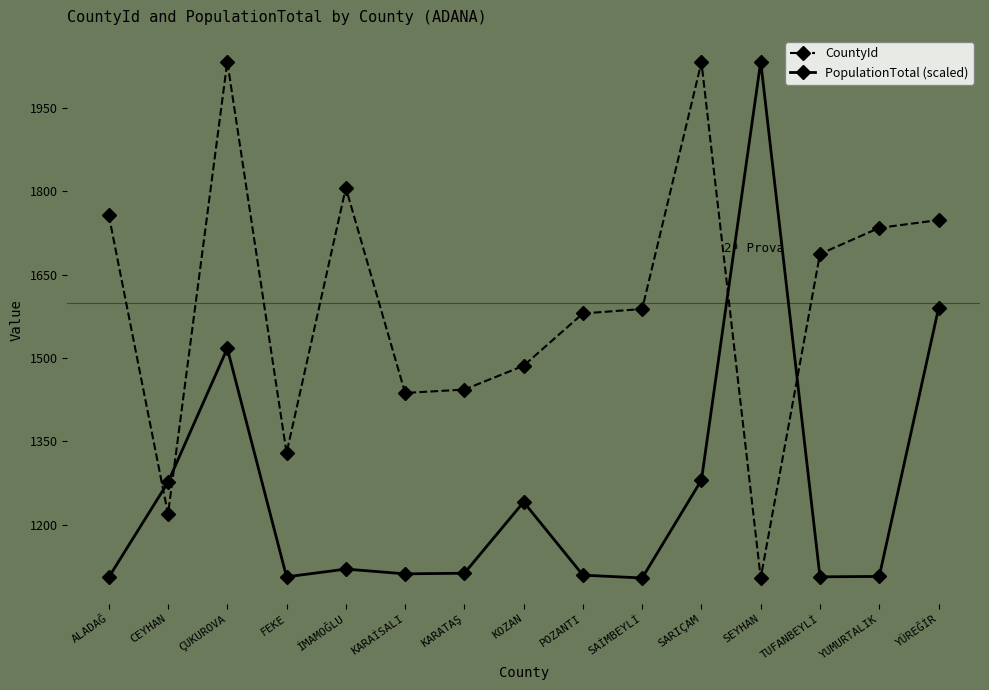

How many lines are shown in the chart?

2